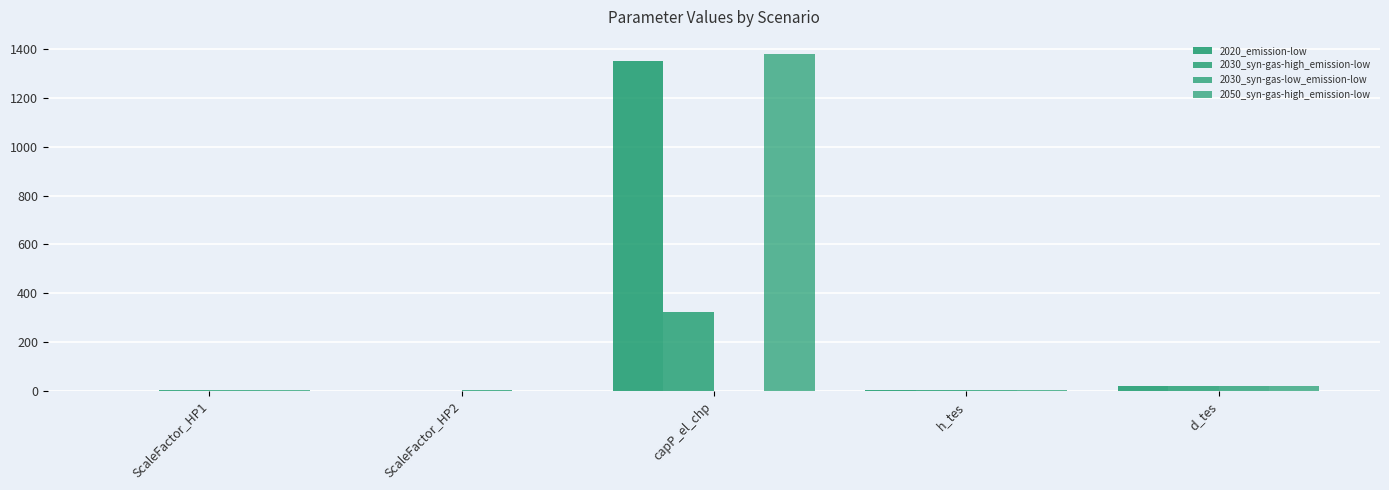

The value of 2020_emission-low at d_tes is 11.9. True or false?

False